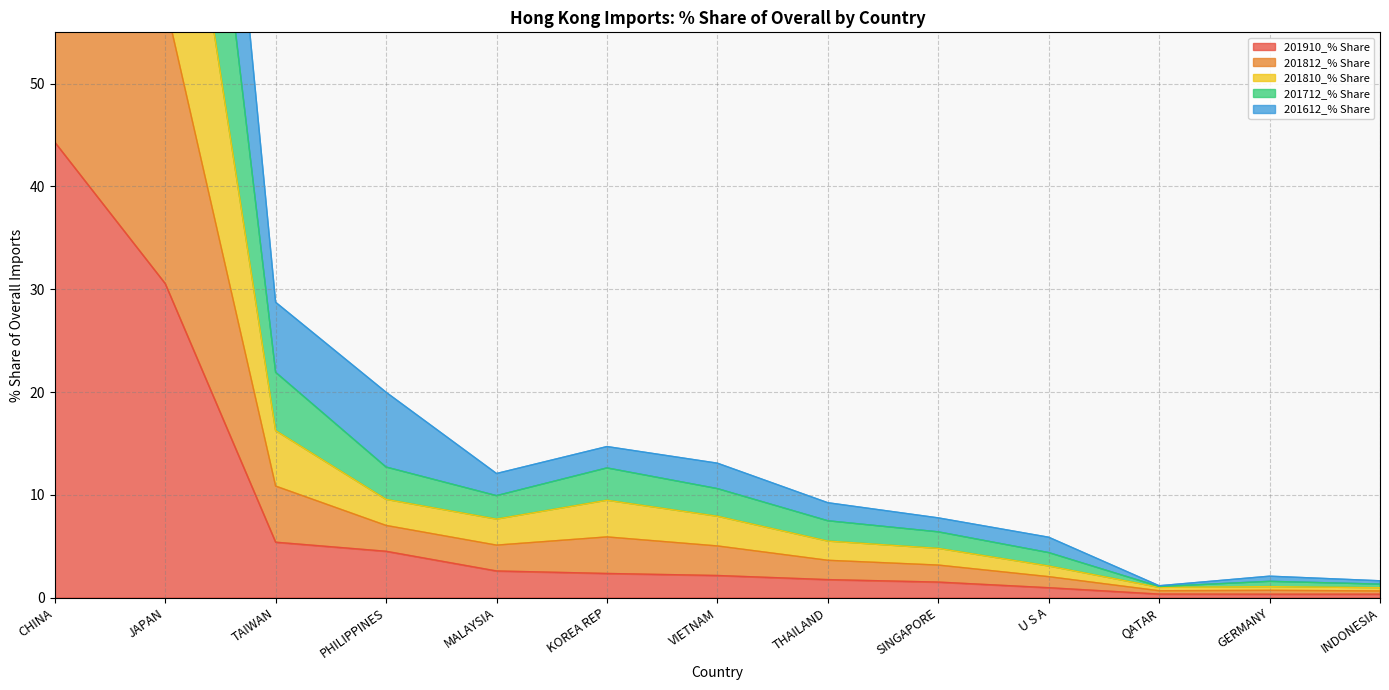

The value of 201910_% Share at JAPAN is 49.8. True or false?

False